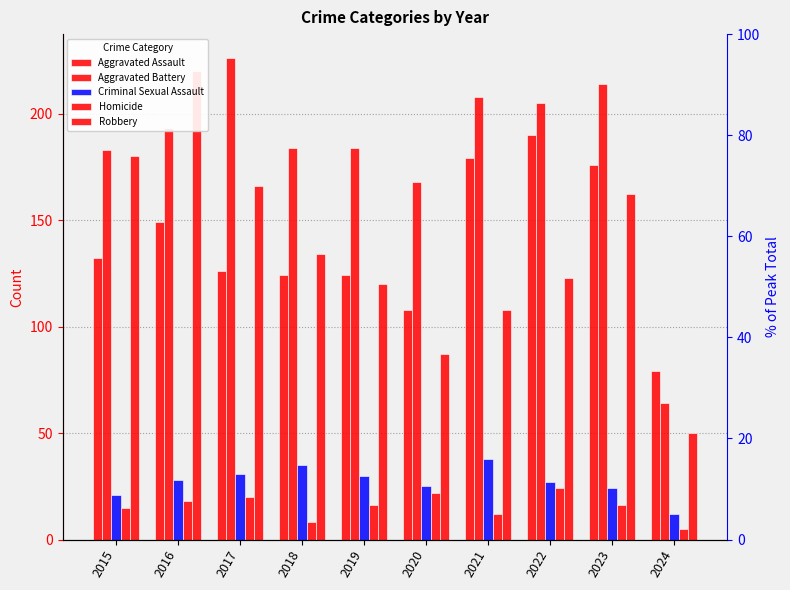

What is the sum of all Criminal Sexual Assault values?

271